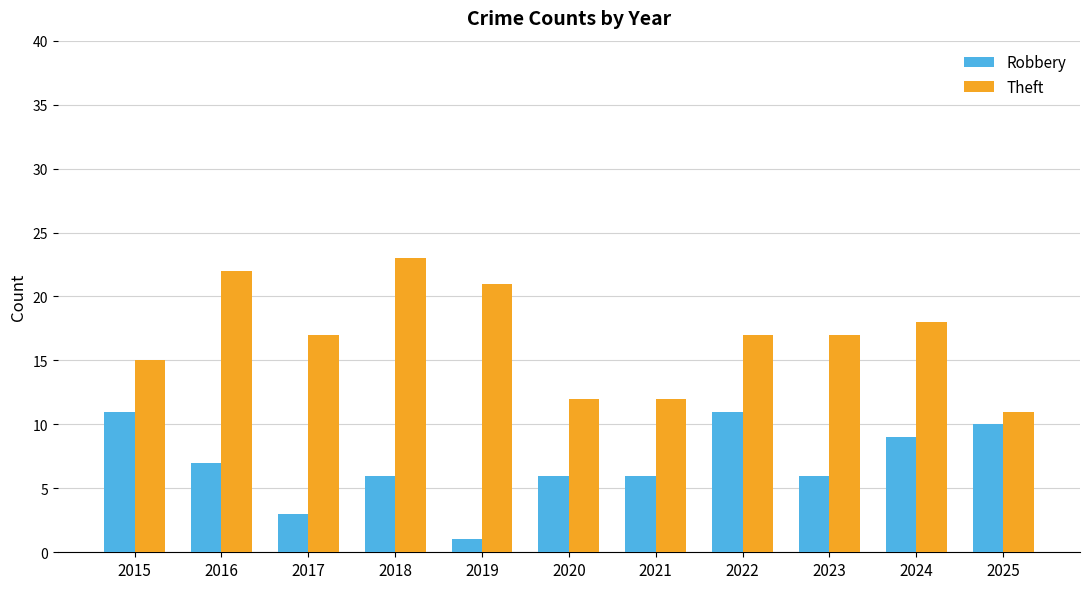

Rank the series at 2017 from highest to lowest value.

Theft, Robbery